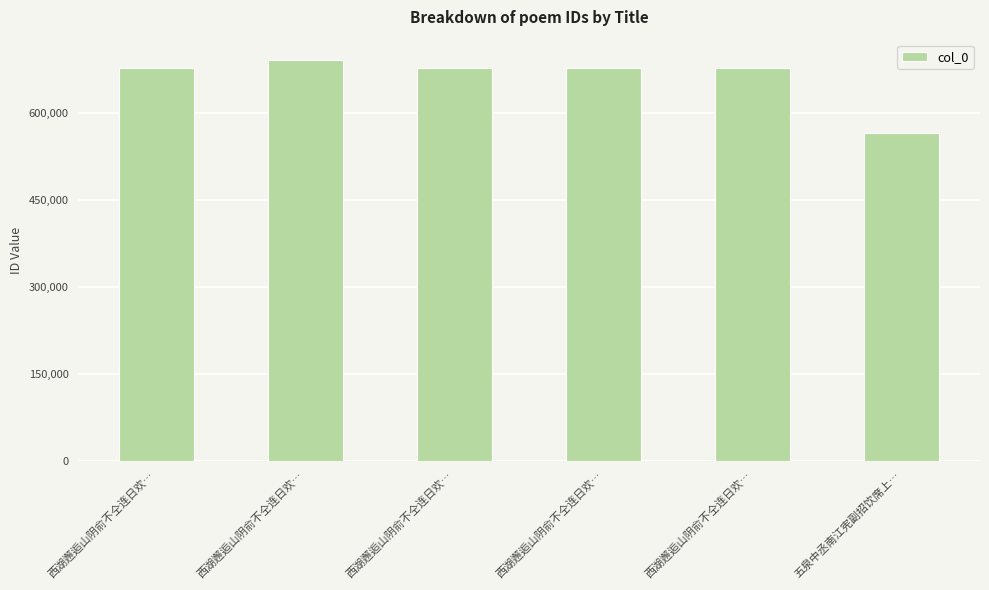

Count the number of data series in this chart.

1